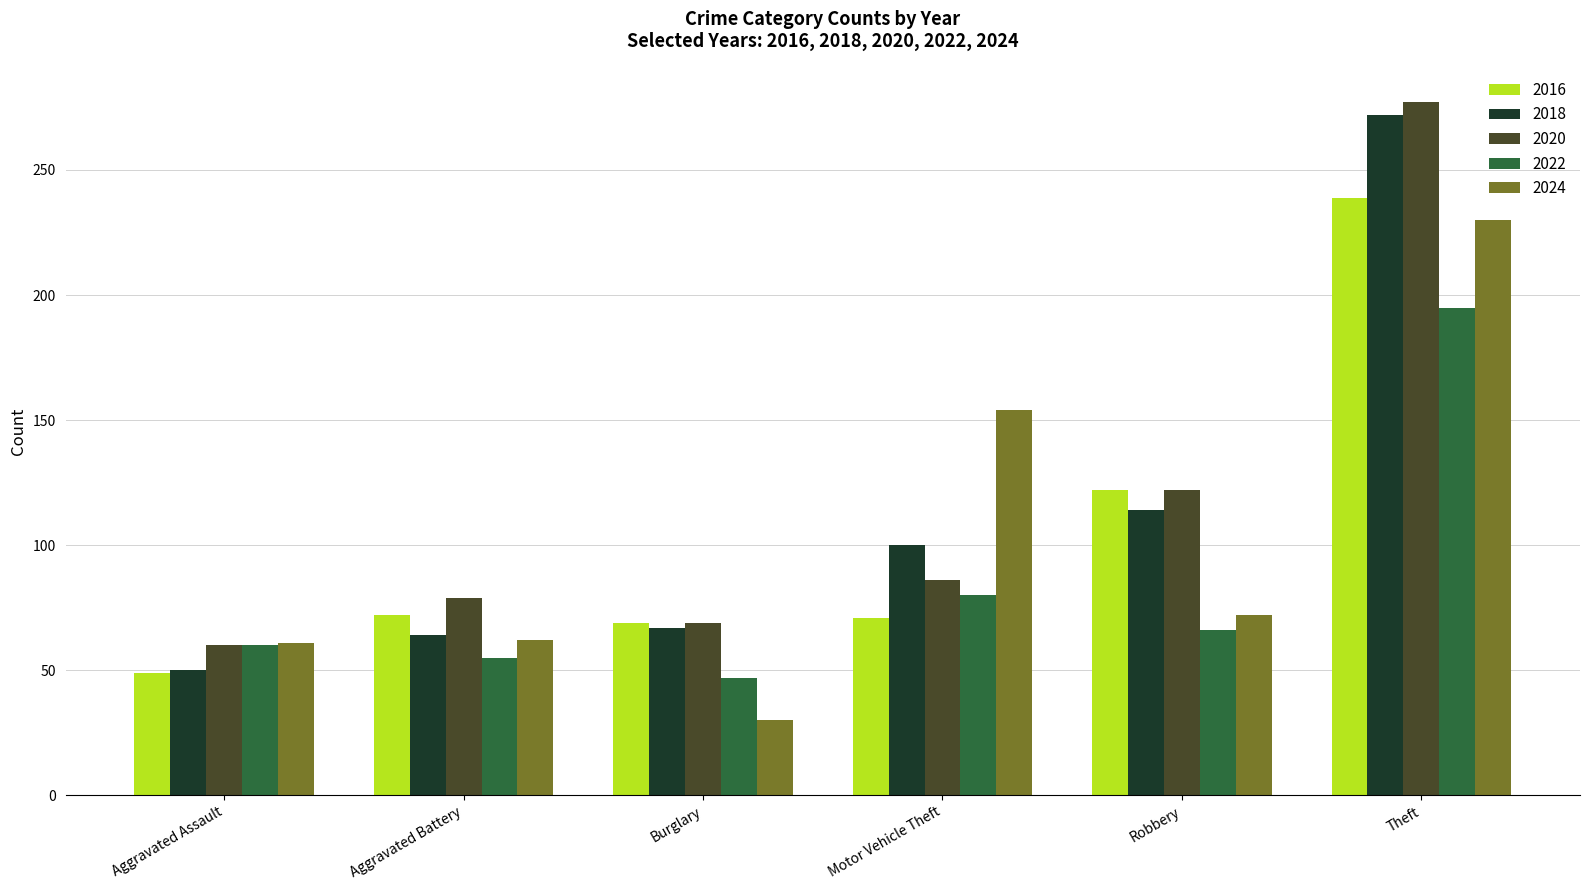

What is the value of the 2024 bar at the 5th from the left?

72